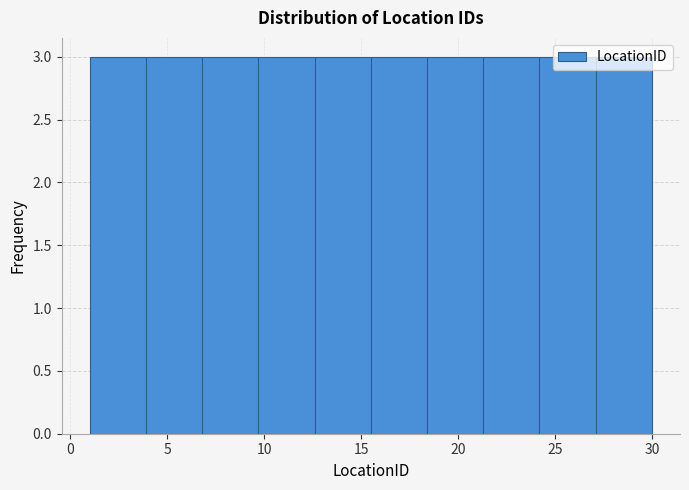

What is the height of the bar covering 6.8 to 9.7 on the x-axis? Neither the bar edges nor the heights are printed on the chart, so give them approximately, as read against the axes.

3